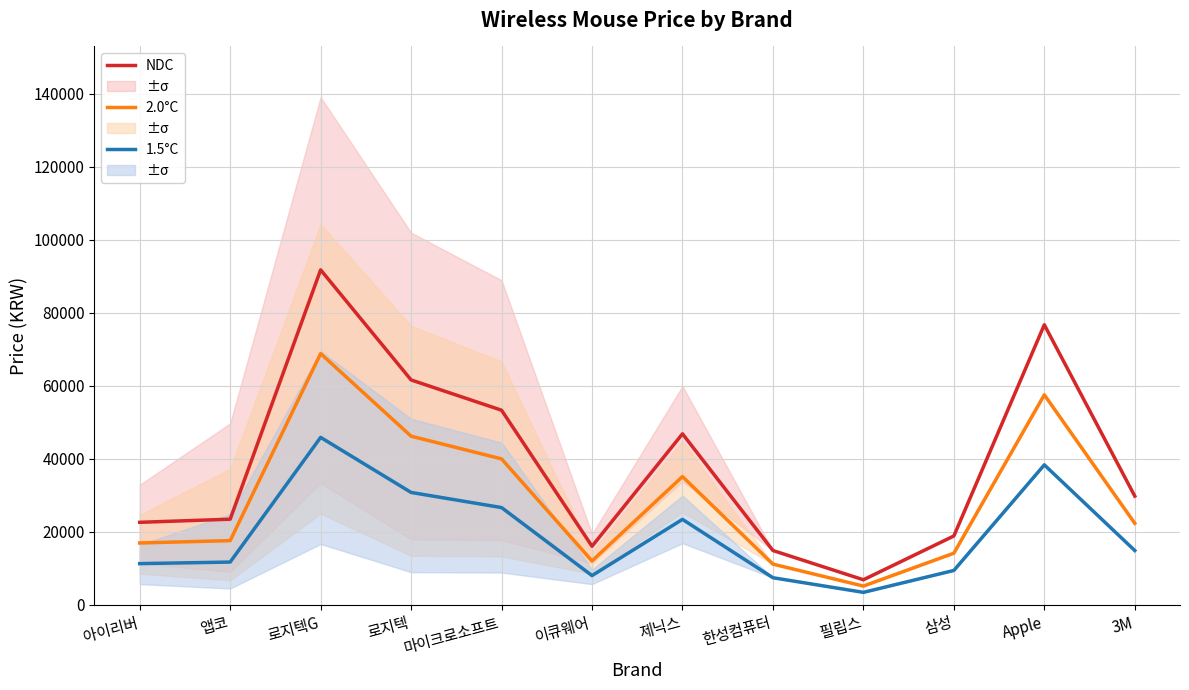

At how many categories does at least one series exceed 37830?

5